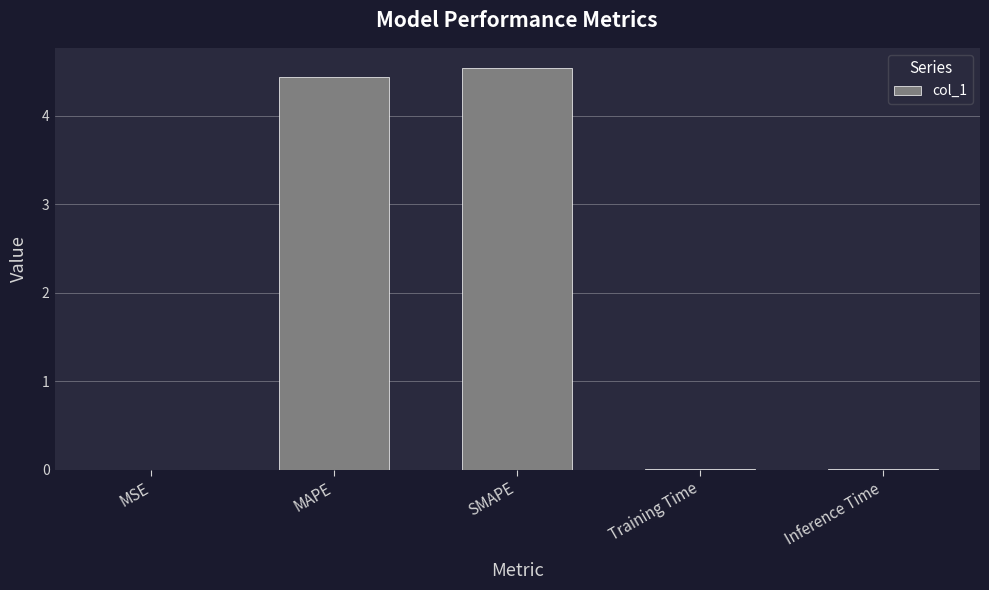

Between Inference Time and MAPE, which is larger?

MAPE